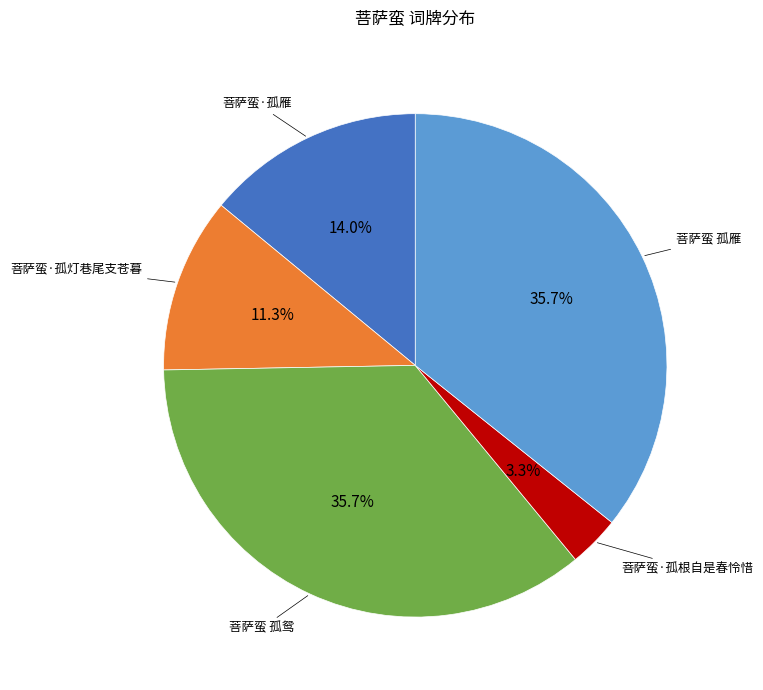

To the nearest percent, what is the average slice percentage?

20%